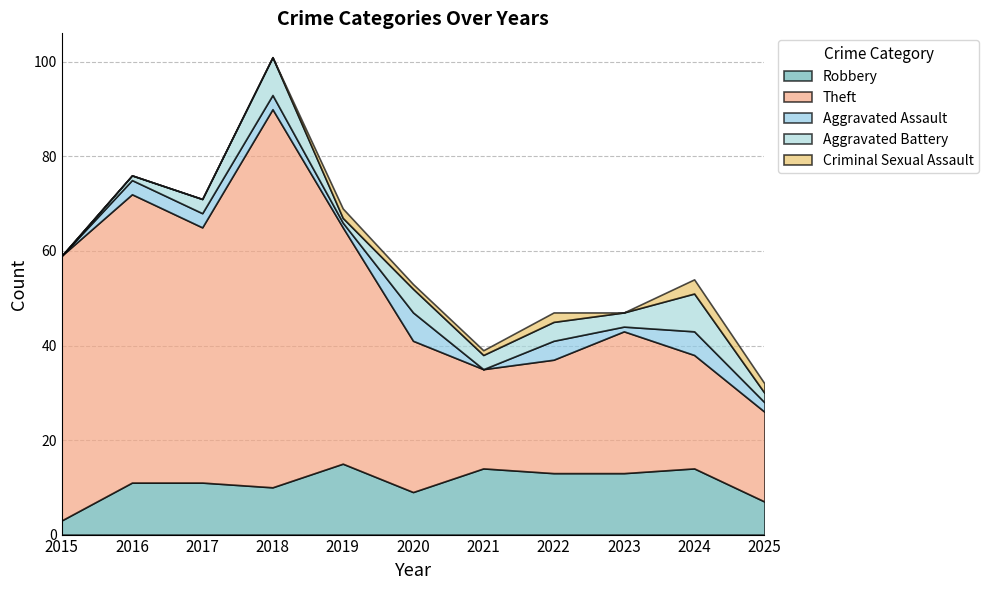

How many values in Aggravated Assault are above zero?

9